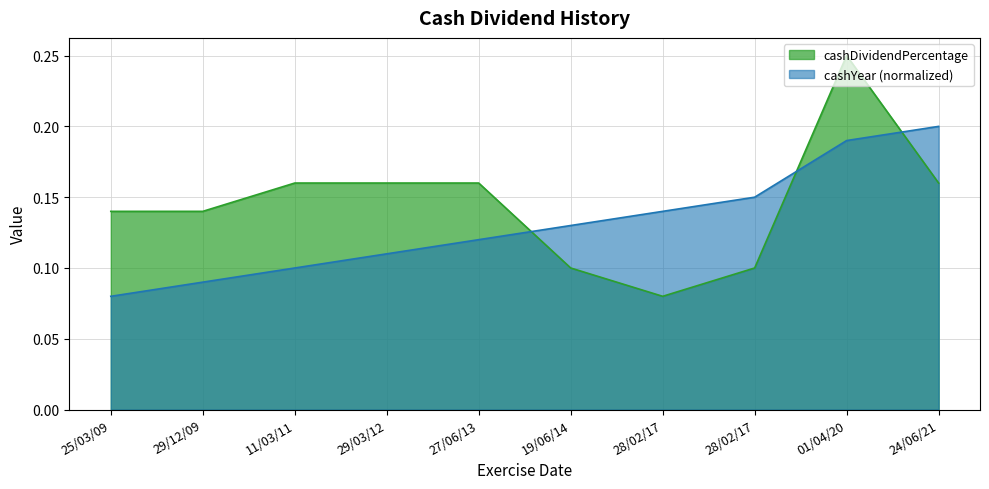

How many lines are shown in the chart?

2